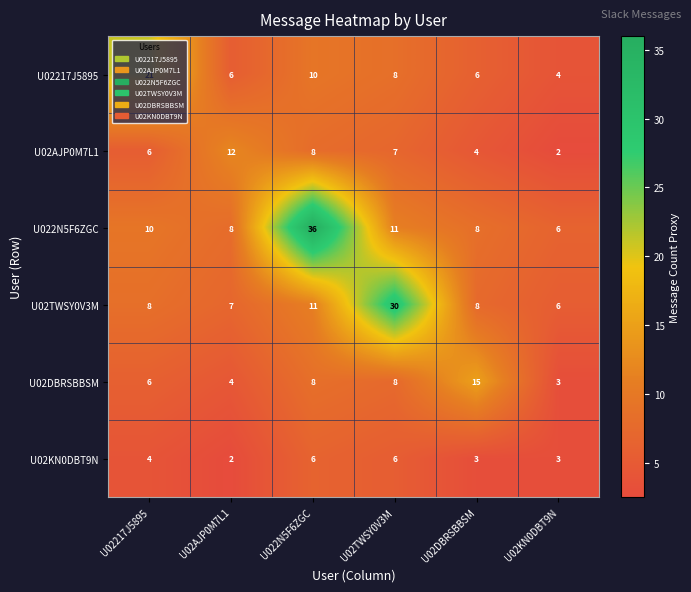

True or false: U02DBRSBBSM has a value of 11 at U022N5F6ZGC.

False